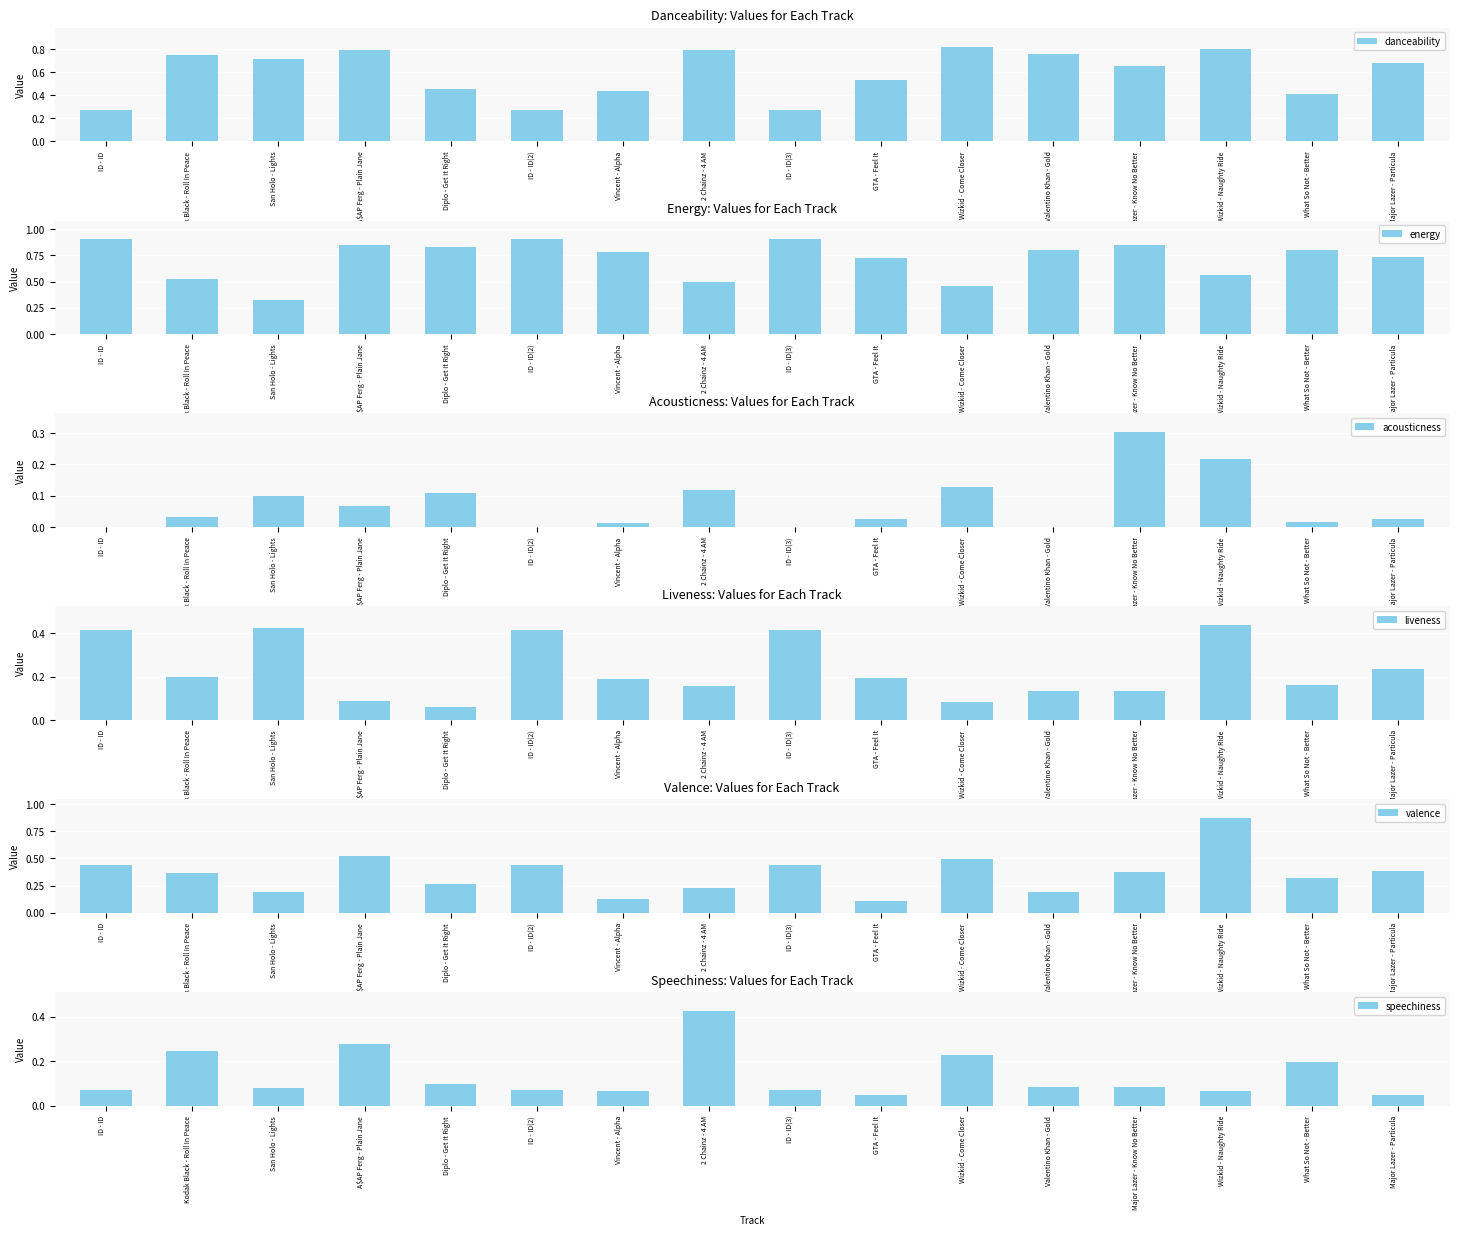

The value of danceability at 2 Chainz - 4 AM is 0.8. True or false?

True